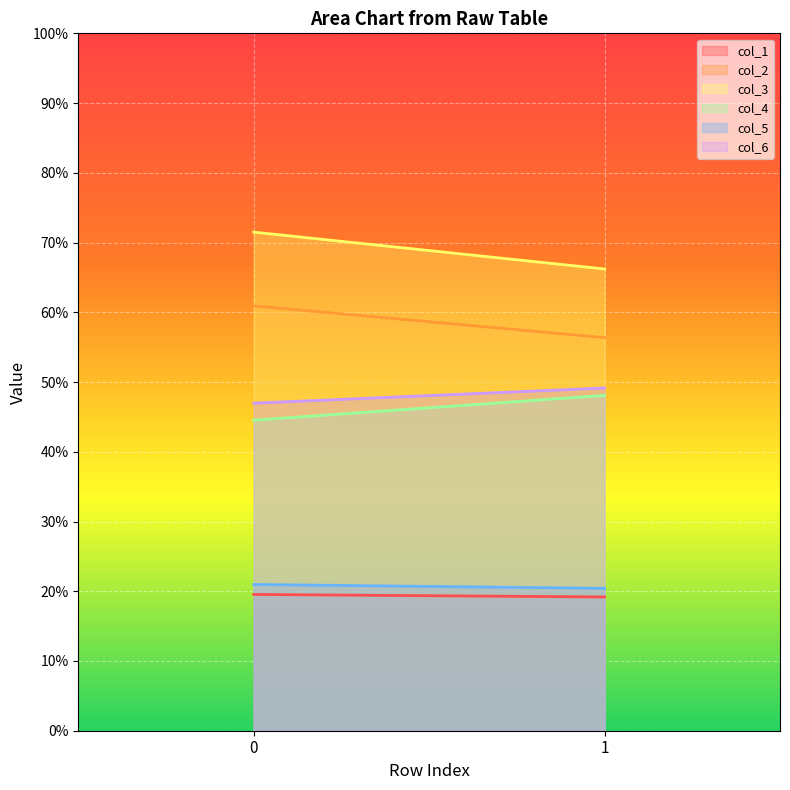

What is the maximum value shown in the chart?

71.5